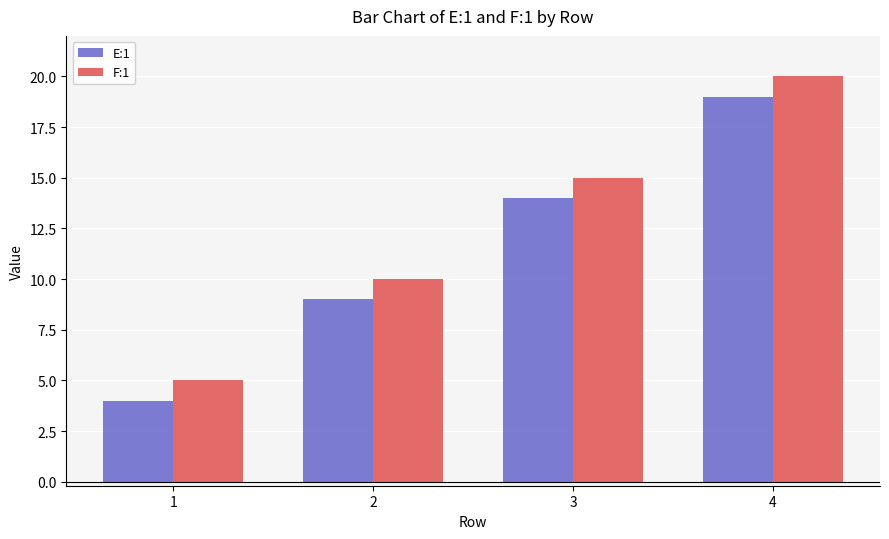

At how many categories does at least one series exceed 12?

2